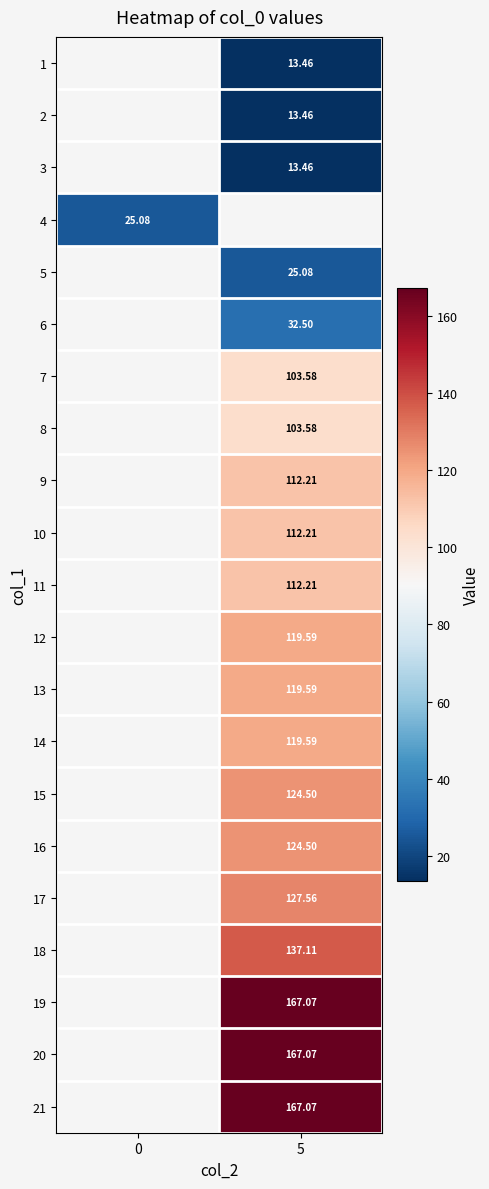

Is the value of 4 at 0 greater than the value of 16 at 5?

No